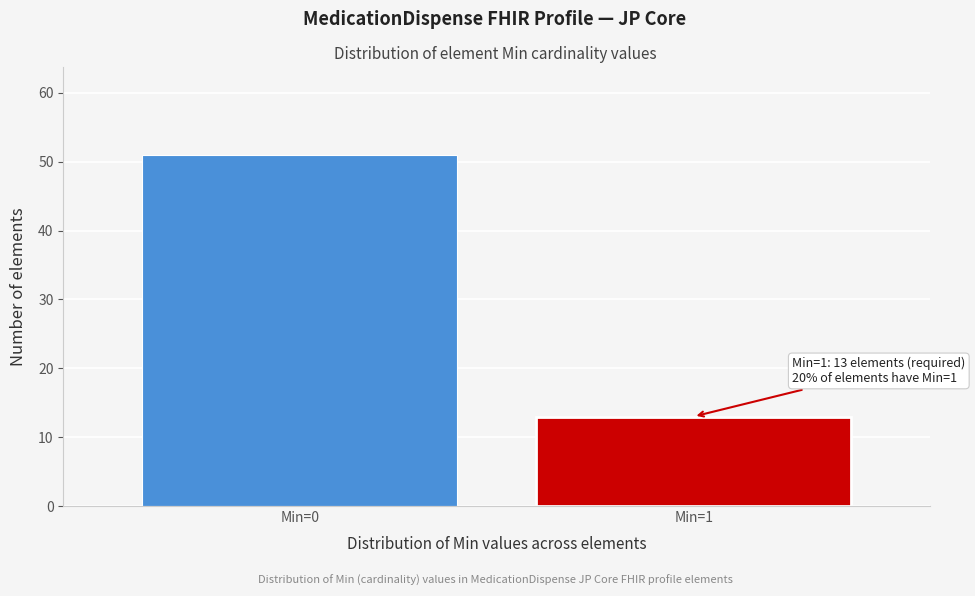

Reading right to left, extract all data points from this chart.

13	51